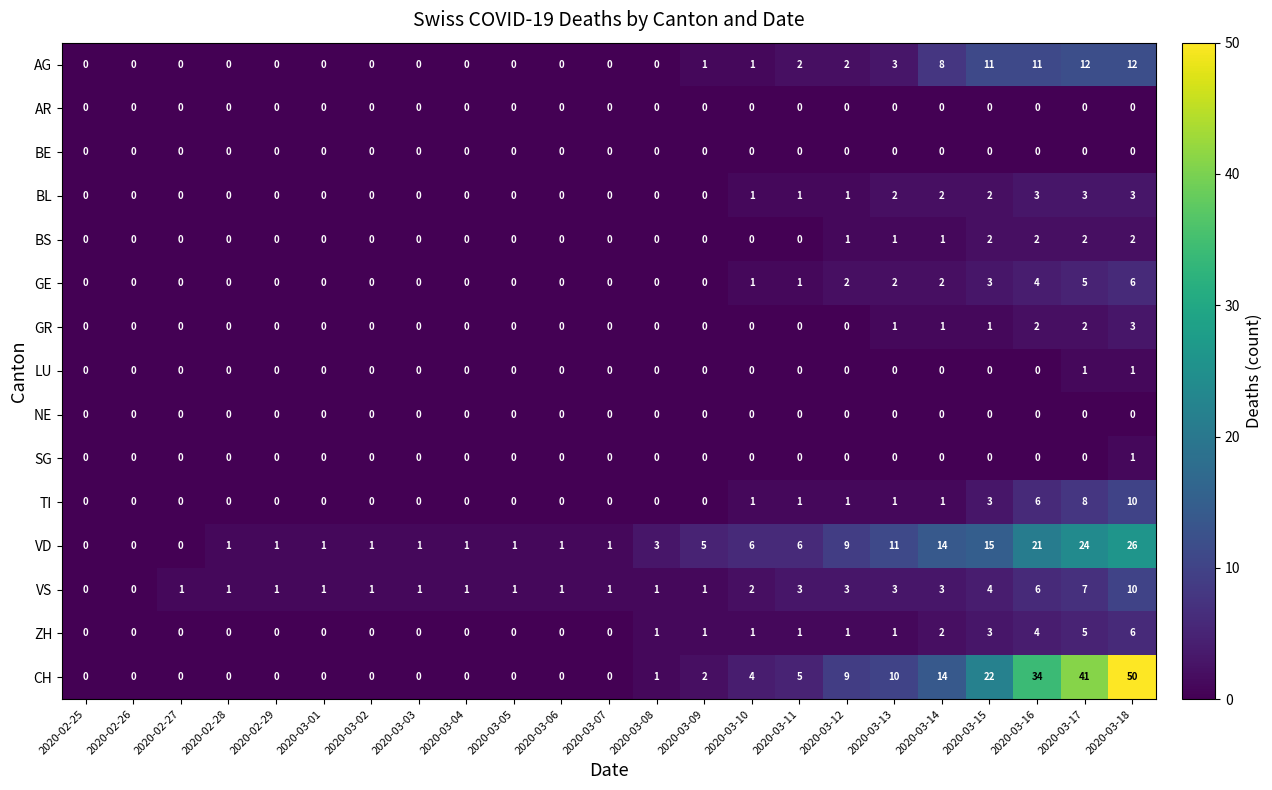

Between 2020-03-13 and 2020-03-15, which series saw the biggest shift?

CH